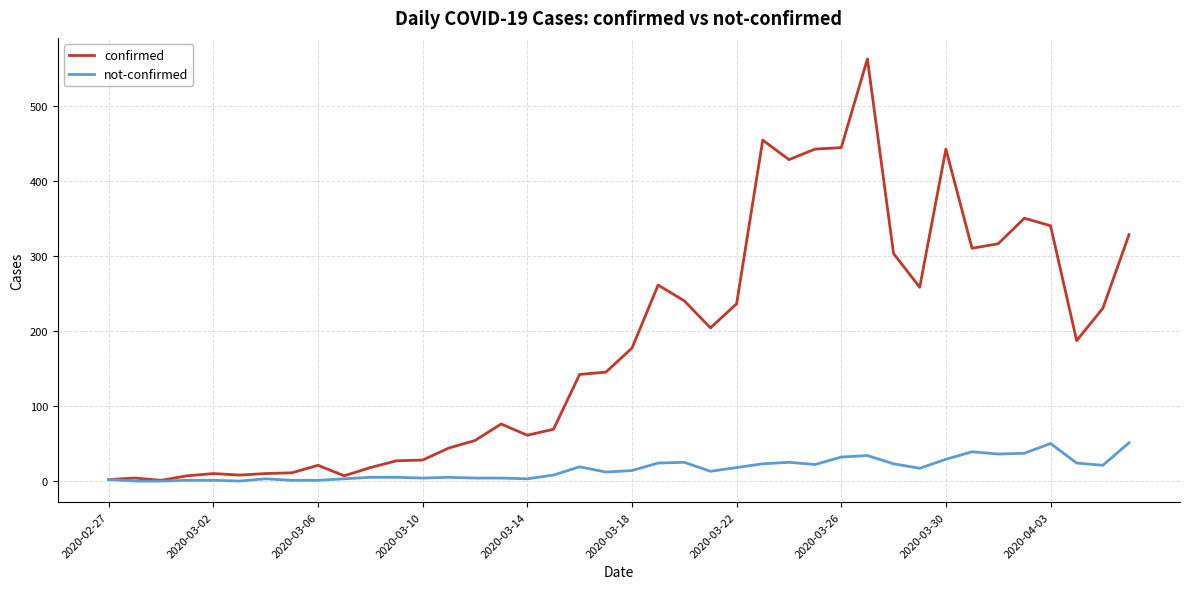

What is the maximum value shown in the chart?

562